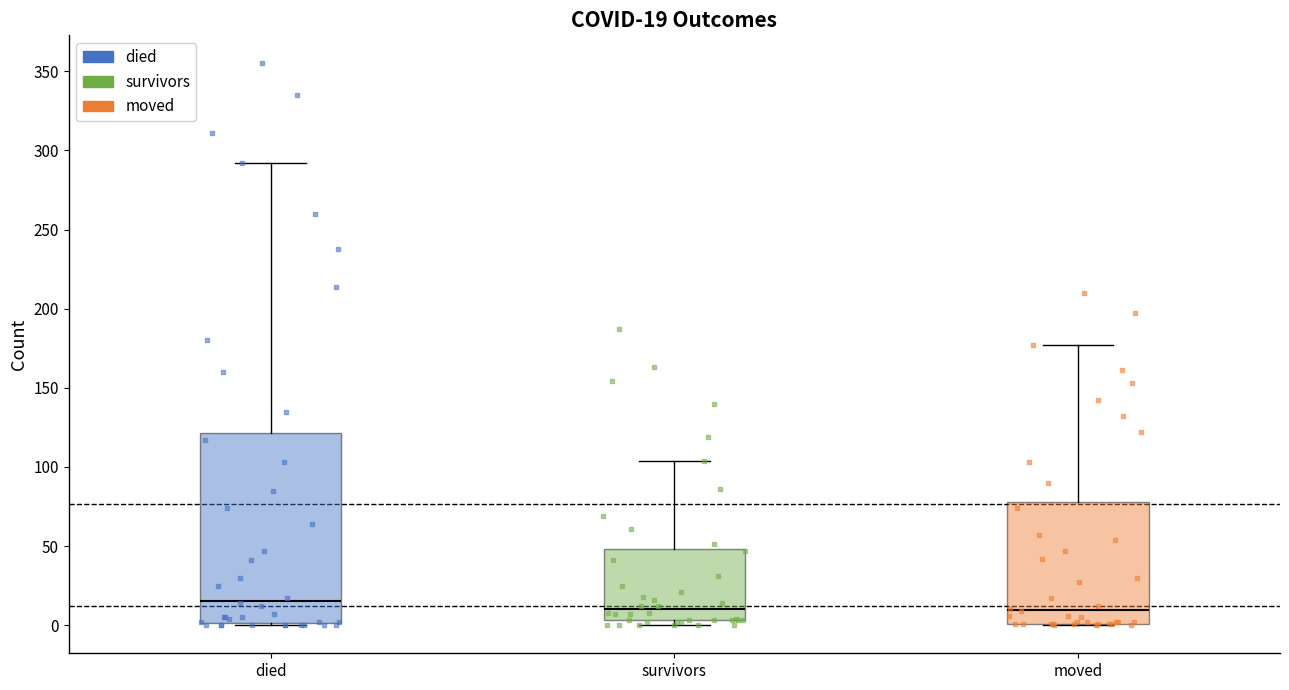

Which box's median line is the highest?

died